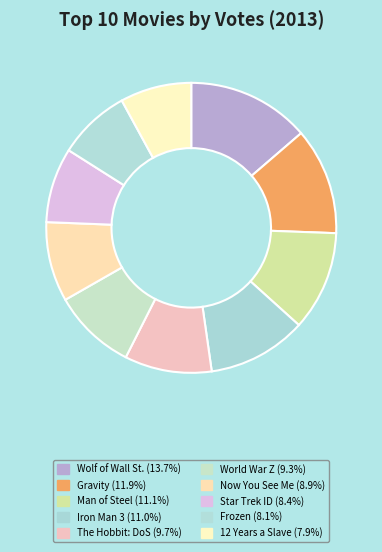

How many segments does this pie chart have?

10